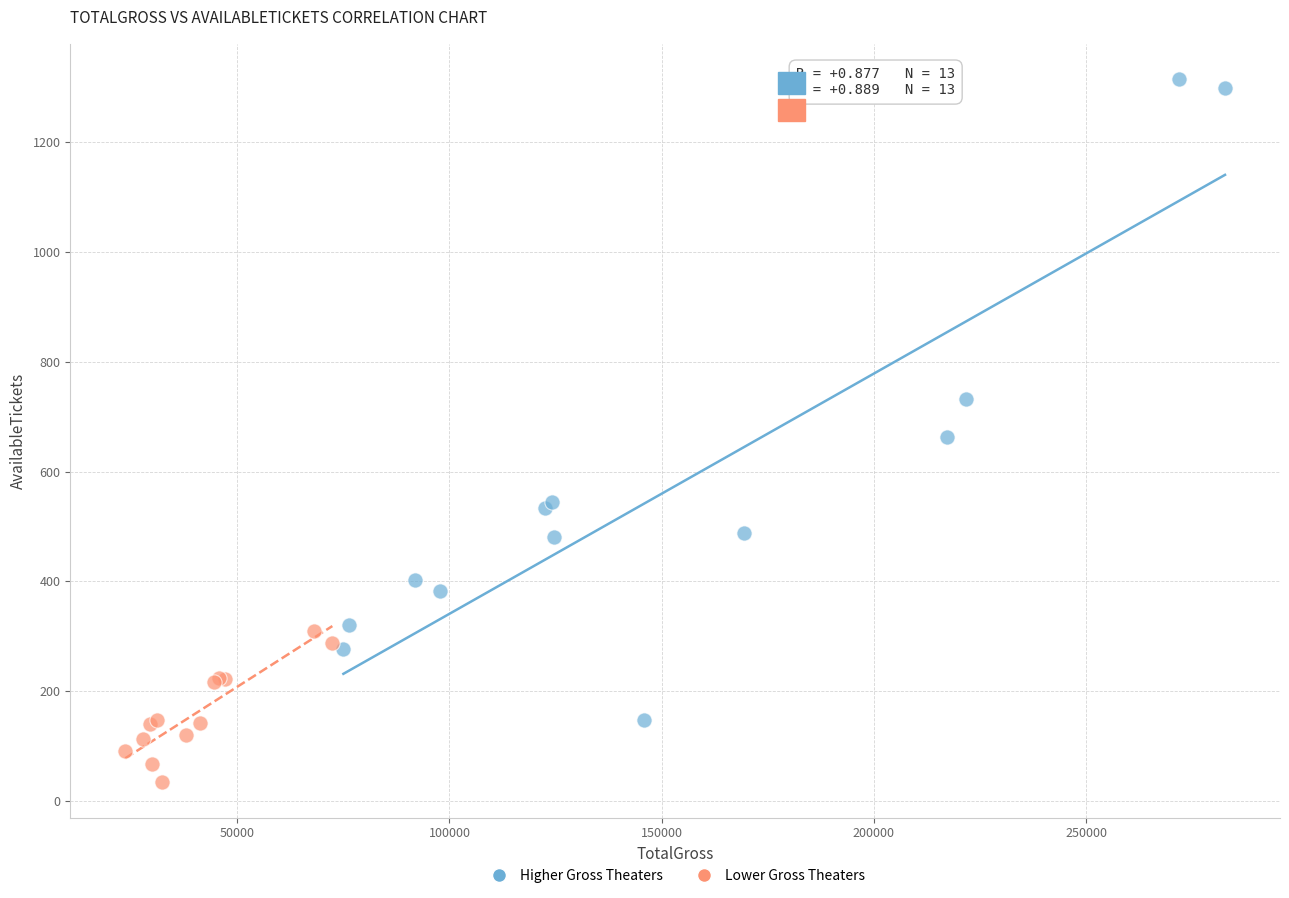

Which series reaches the minimum Y coordinate?

Lower Gross Theaters